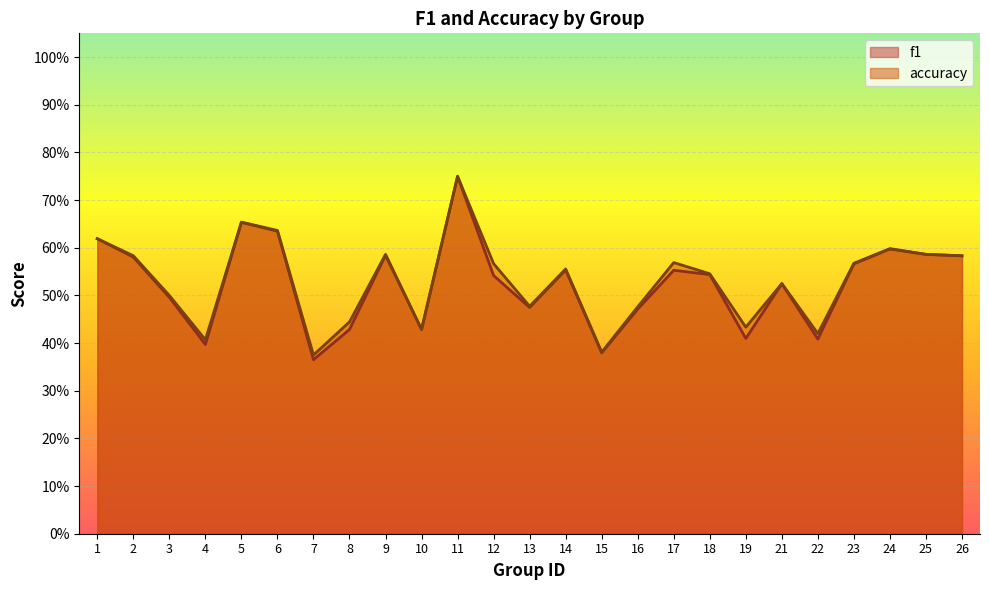

What is the value of the accuracy point at the 20th from the left?

0.5